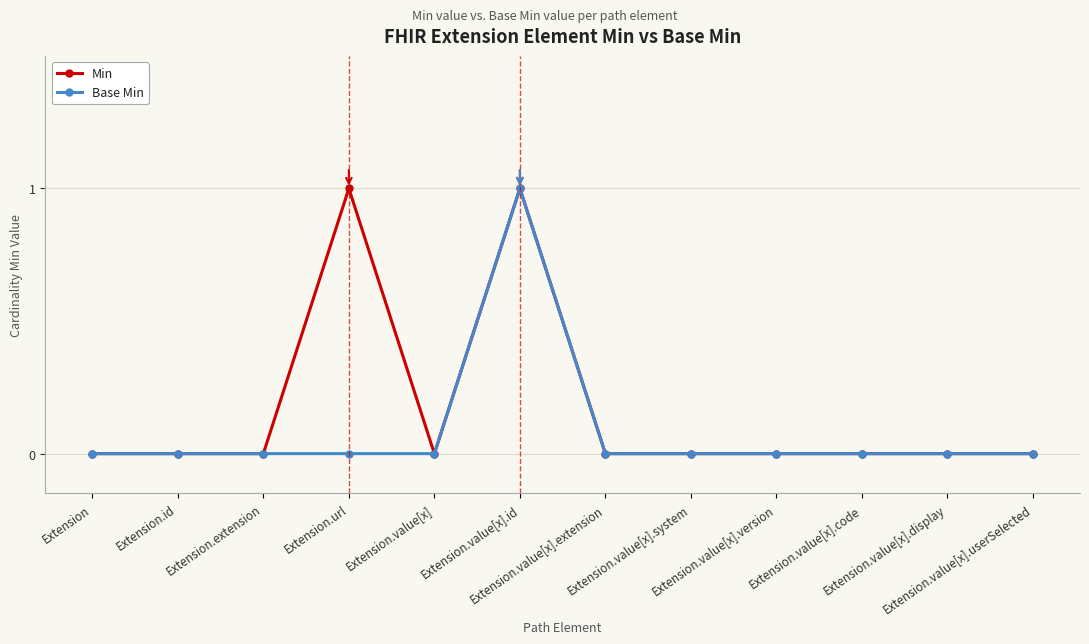

At which category is the sum across all series the highest?

Extension.value[x].id